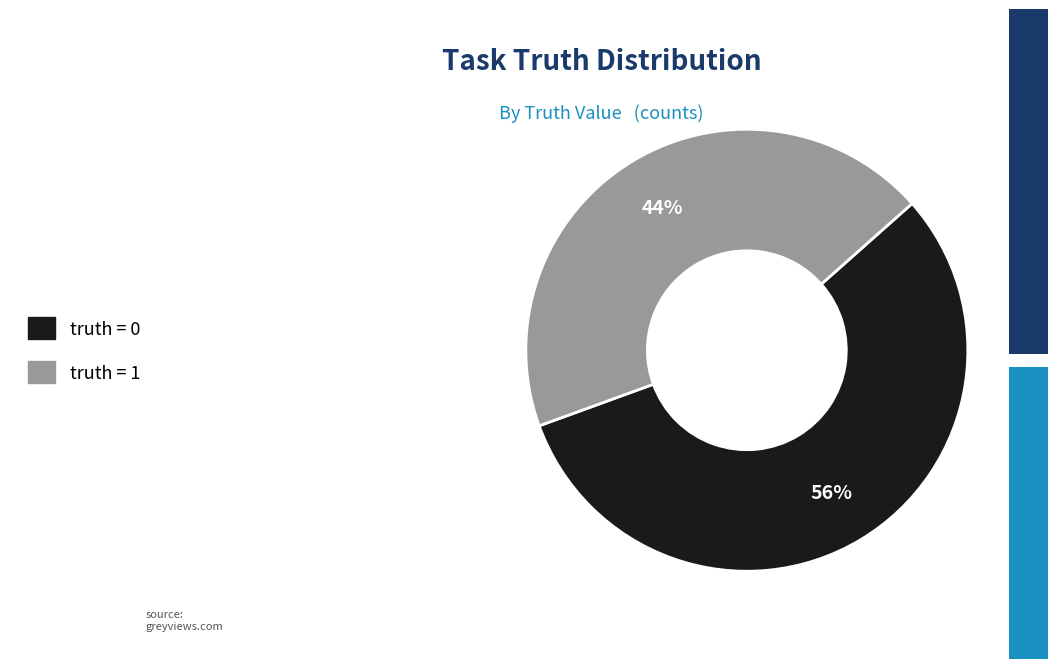

To the nearest percent, what is the average slice percentage?

50%